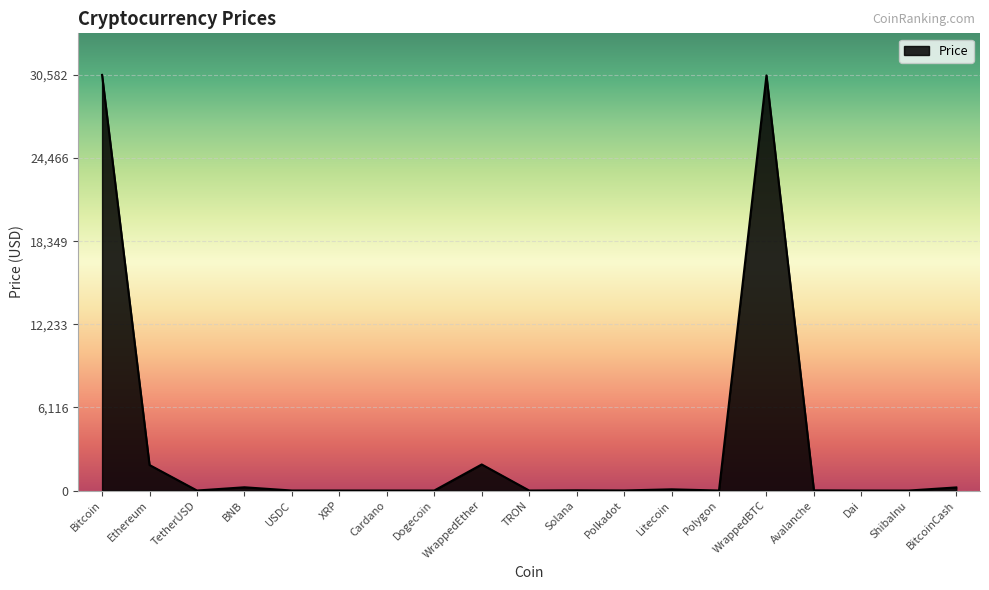

What is the difference between the maximum and minimum values?

30582.0